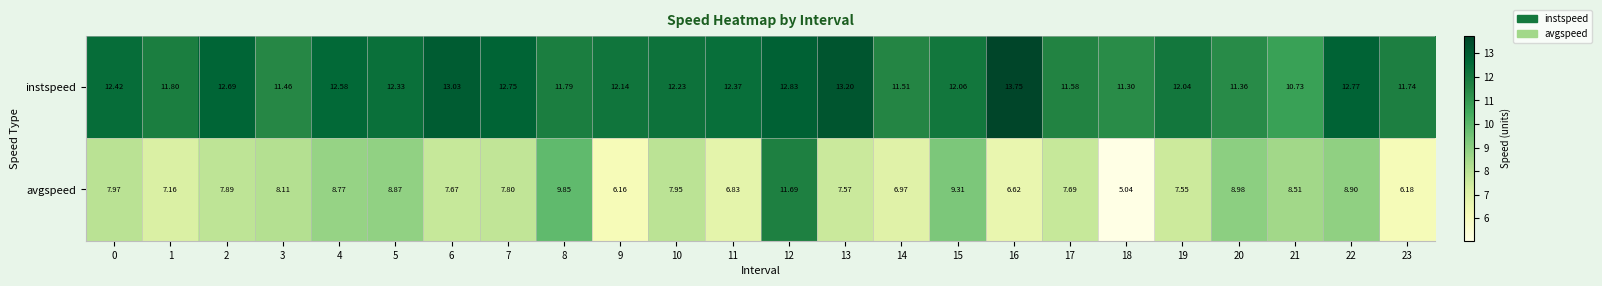

How many distinct data groups are displayed?

2